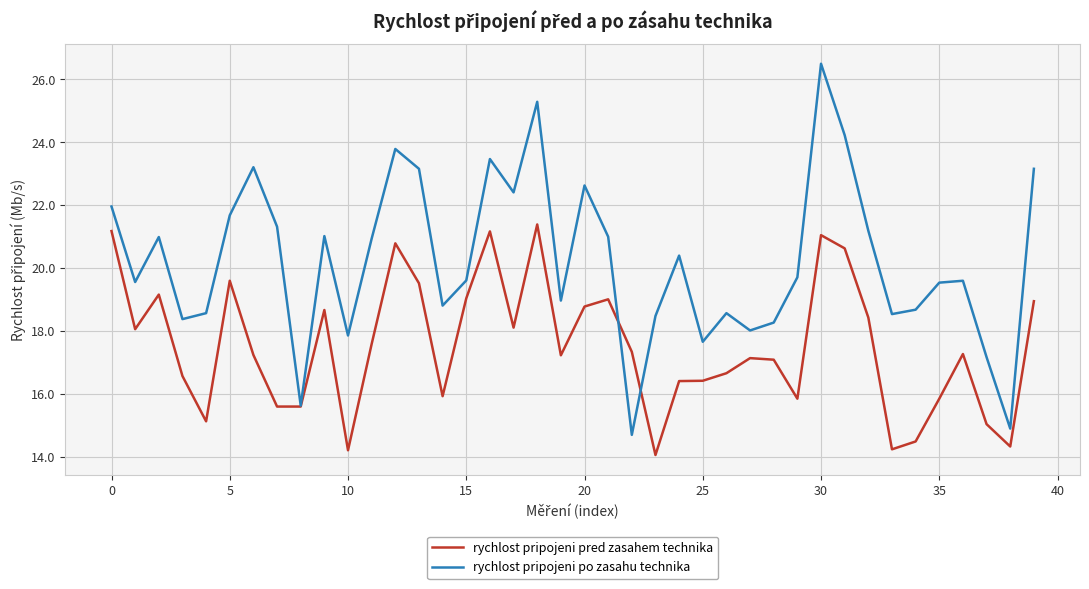

What is the minimum value shown in the chart?

14.1